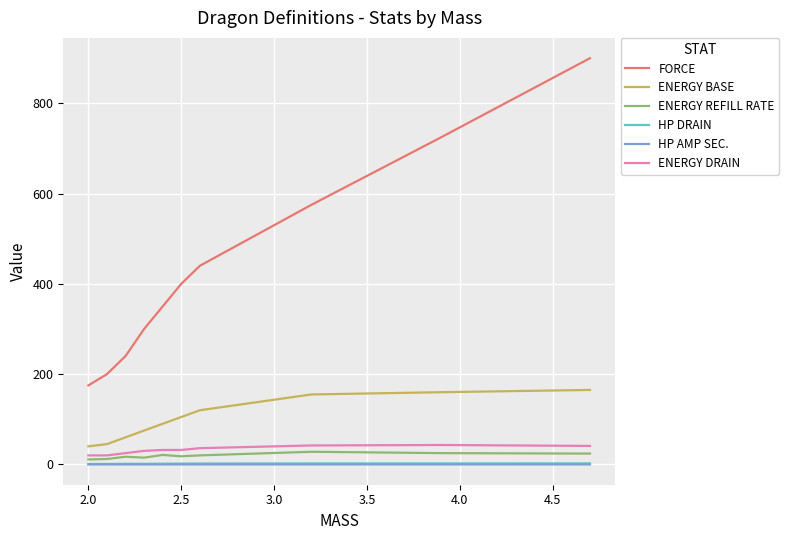

Which series has the largest total across all categories?

FORCE